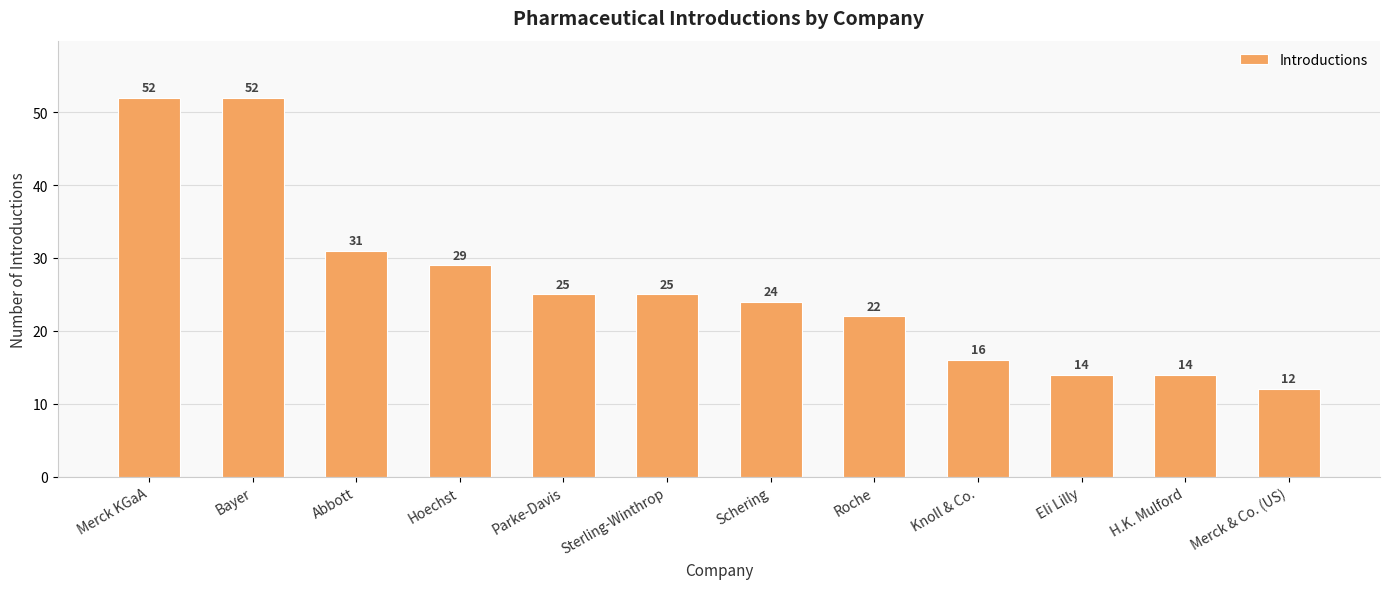

How many distinct data groups are displayed?

1